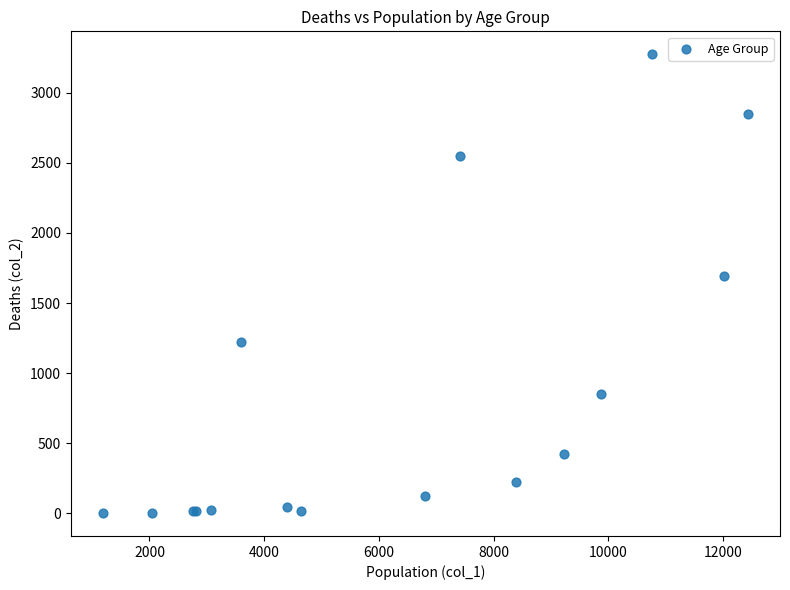

What Y value in the scatter plot is closest to 1638?

1690